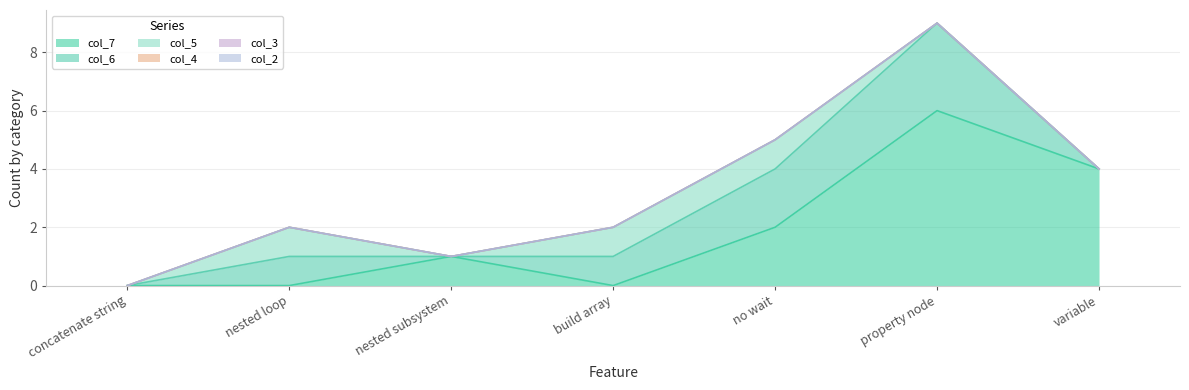

What is the difference between the second highest and second lowest values in the col_7 series?

4